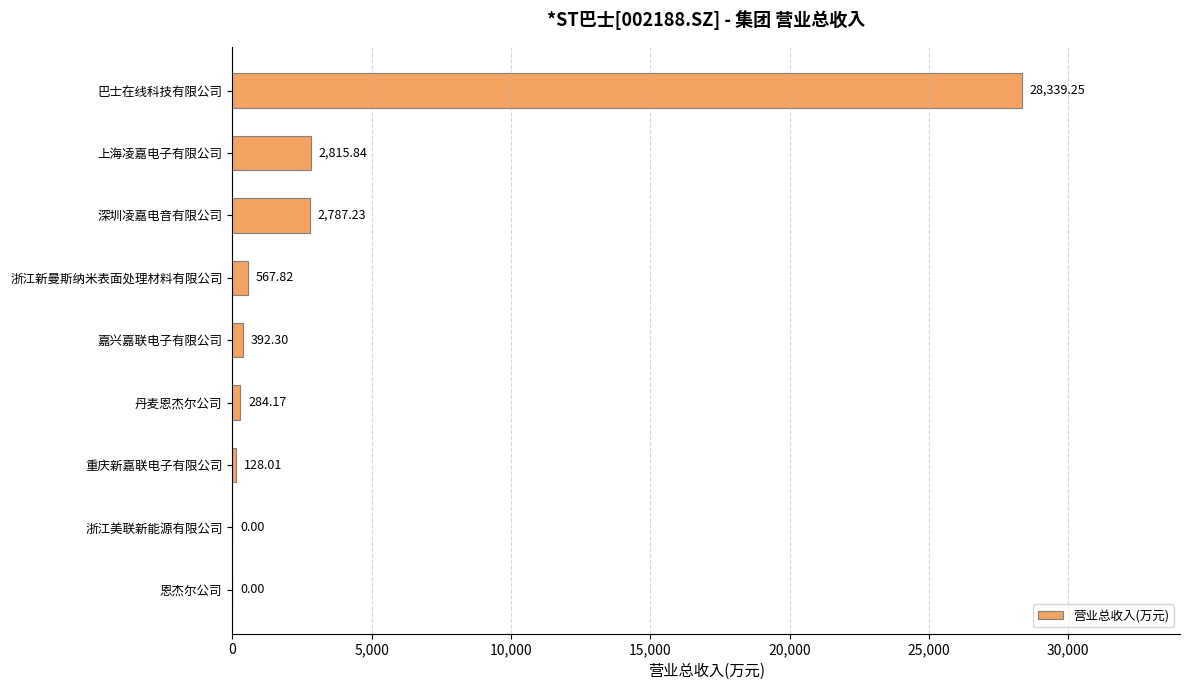

Which label corresponds to the largest value in the chart?

巴士在线科技有限公司